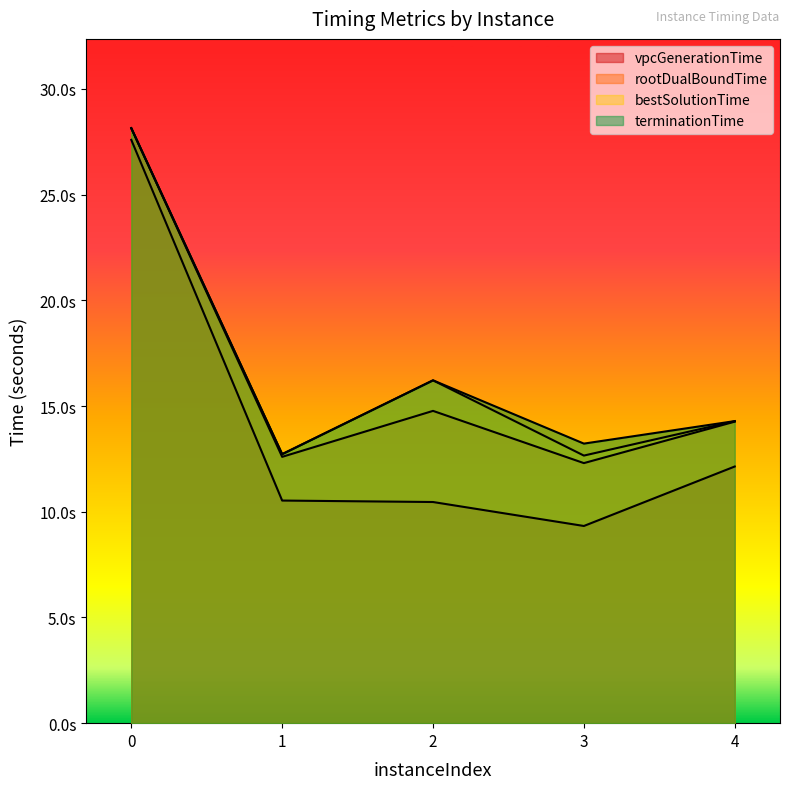

True or false: terminationTime has a value of 16.2 at 2.

True